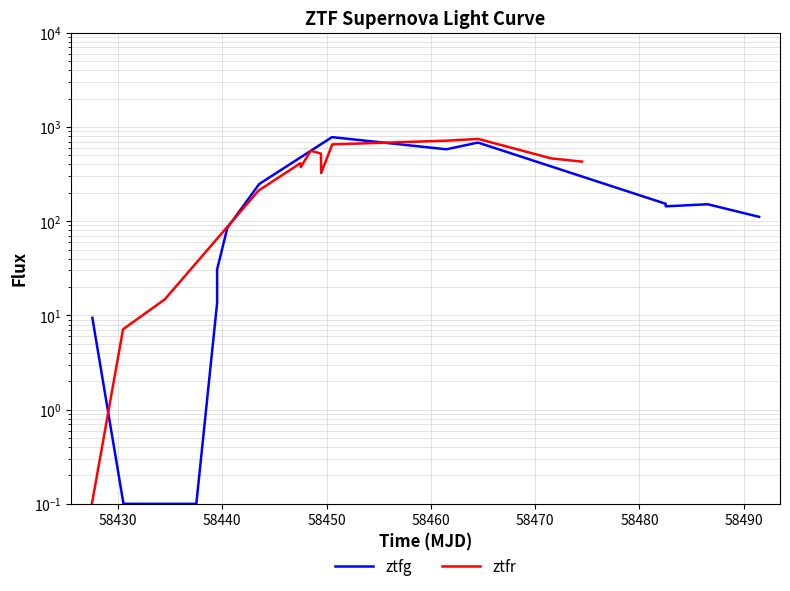

Which series has the largest range (max minus min)?

ztfg